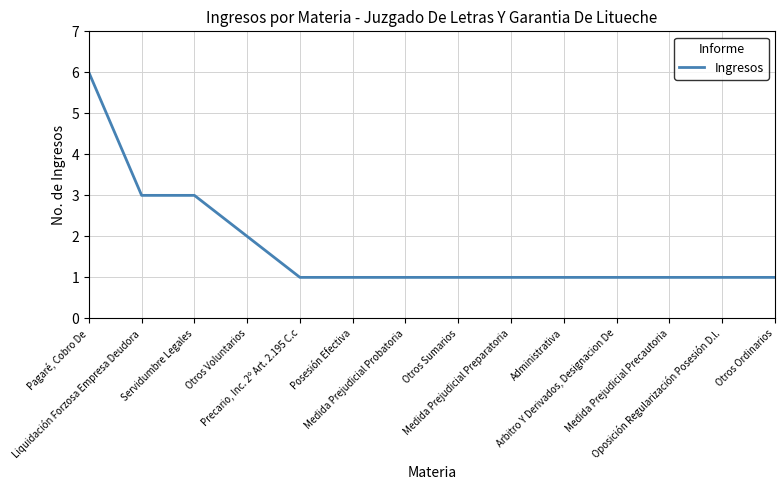

What is the difference between the maximum and minimum values?

5